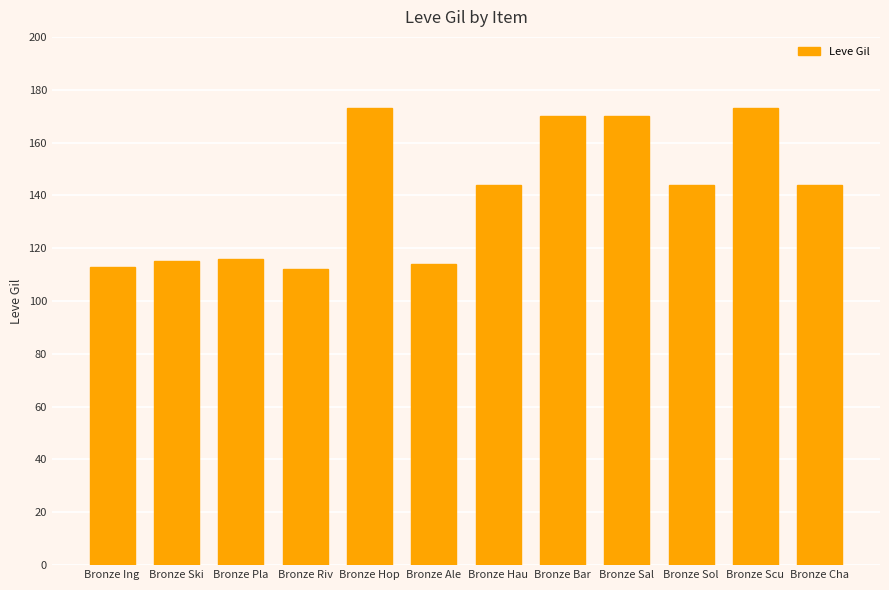

Is it true that the value at Bronze Cha is 144?

True